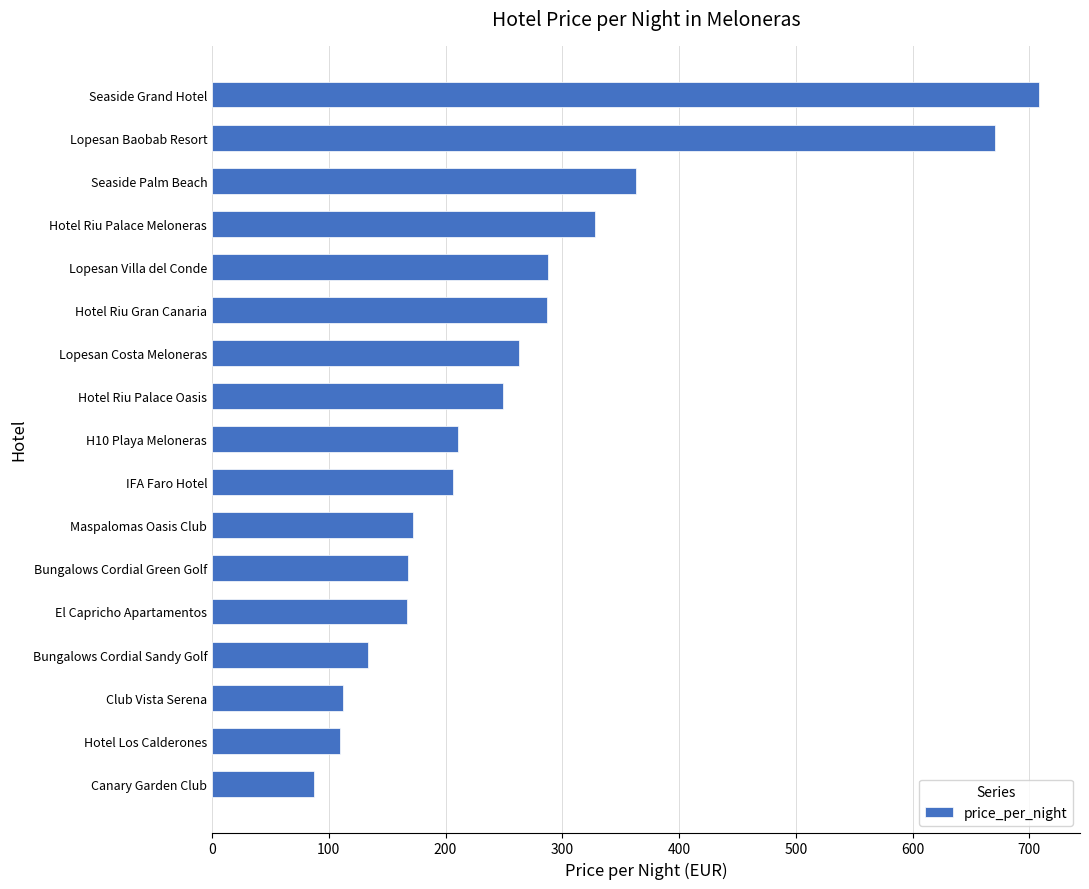

The value at Hotel Riu Palace Oasis is 249. True or false?

True